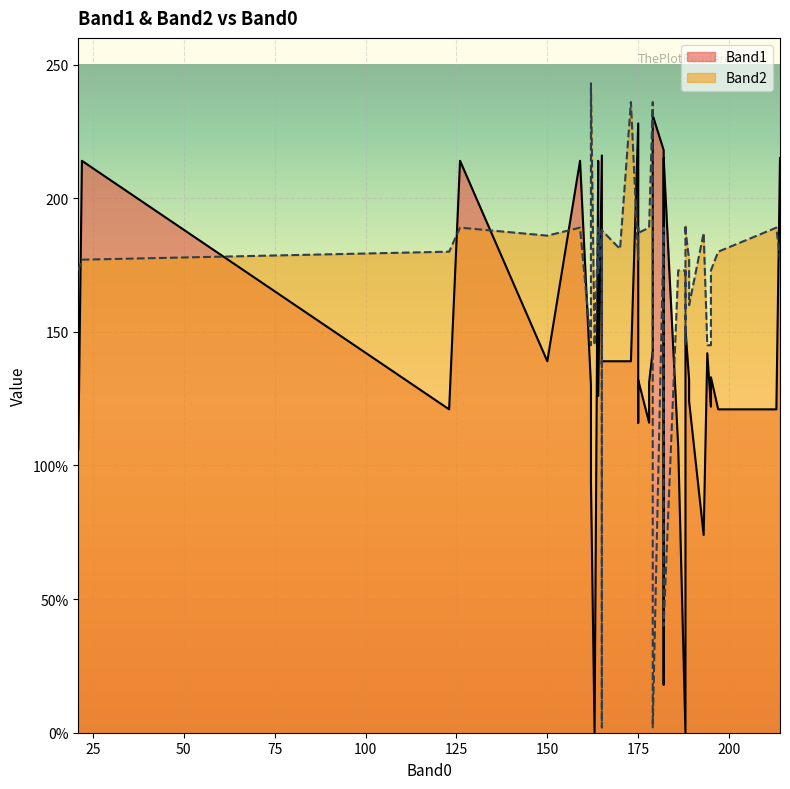

Is it true that Band1 equals 199 at 165?

False